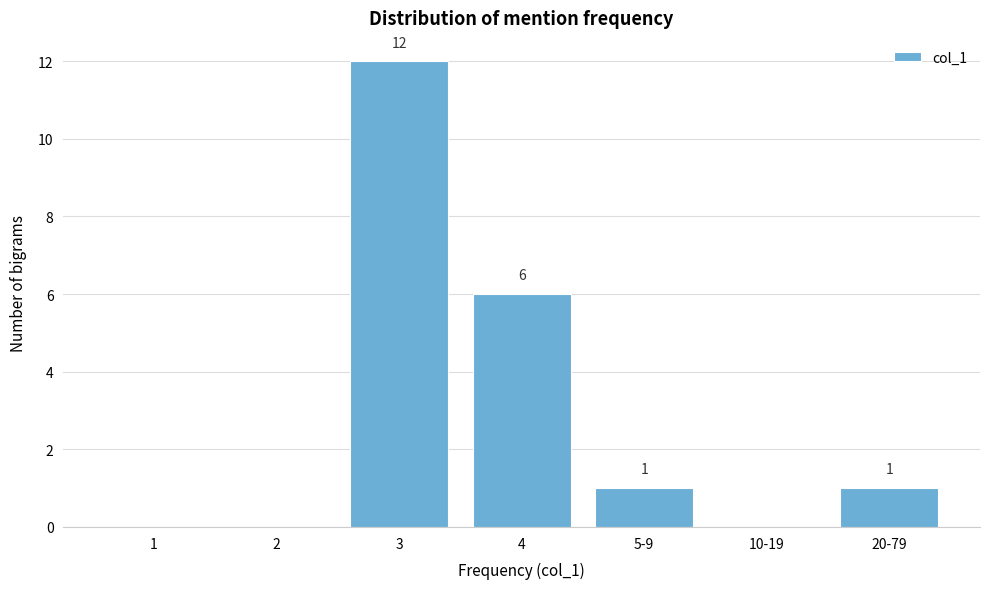

Reading left to right, extract all data points from this chart.

1=0	2=0	3=12	4=6	5-9=1	10-19=0	20-79=1